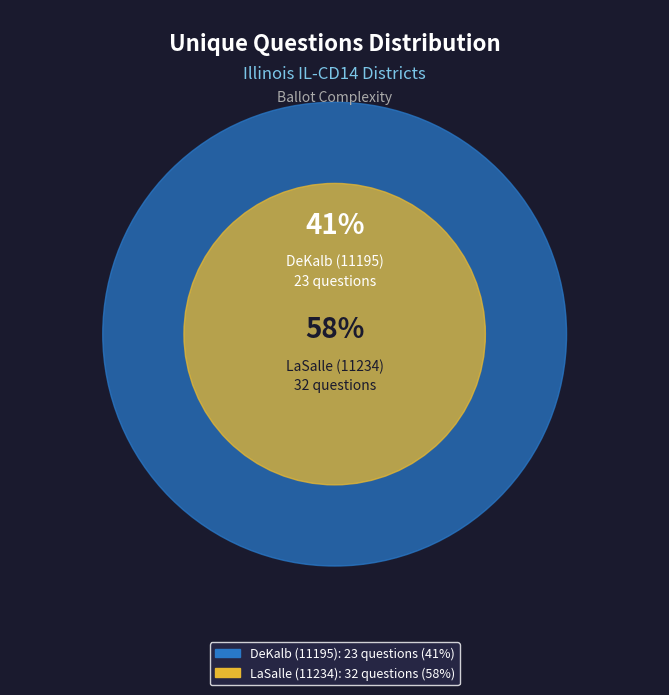

Which category has the smallest portion of the pie?

DeKalb (11195)